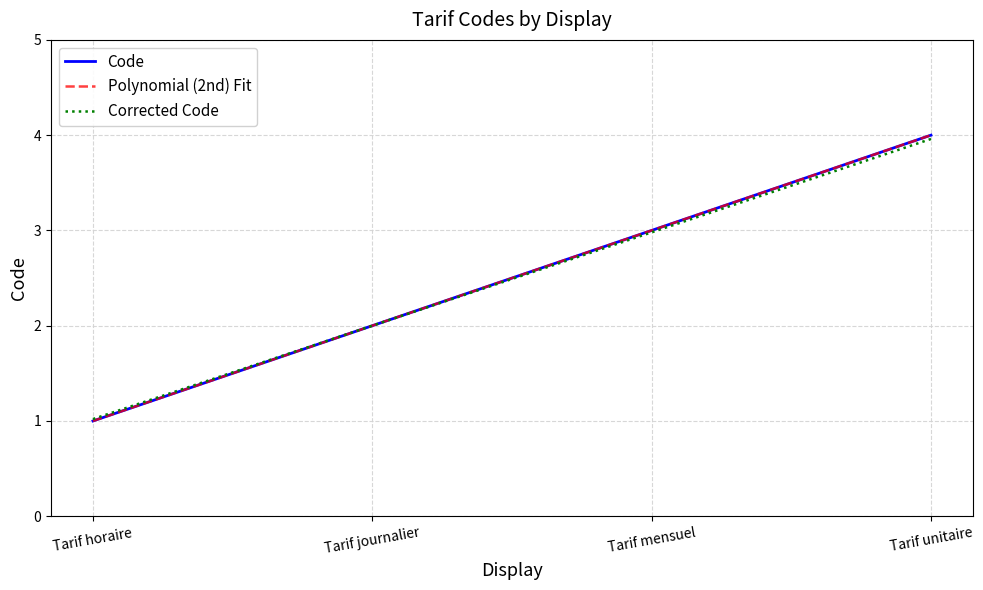

Which label corresponds to the largest value in the chart?

Tarif unitaire